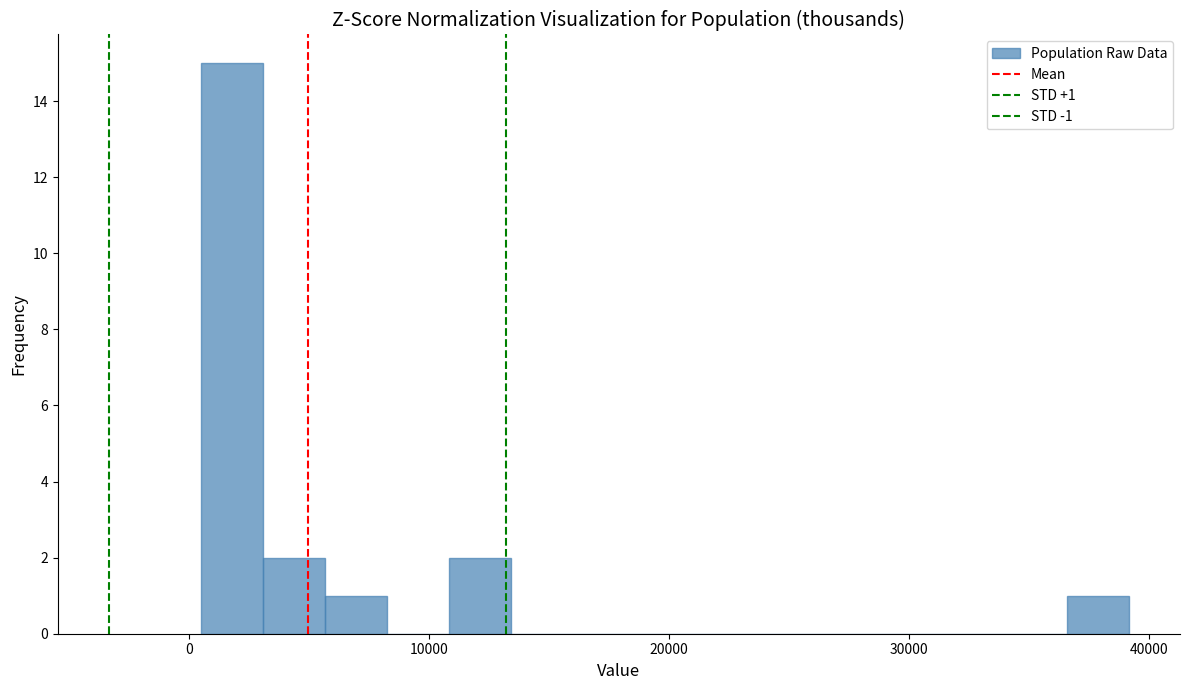

Around what value on the x-axis is the tallest bar? Give the approximate position of its centre, as read against the axis.

2000